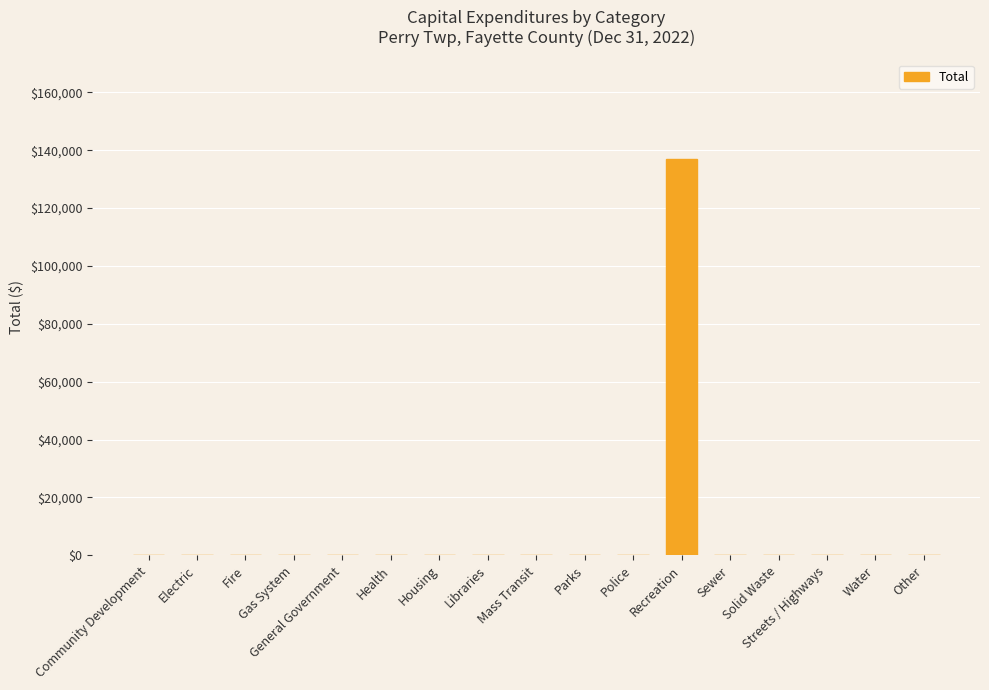

Which category has the highest value across all series?

Recreation